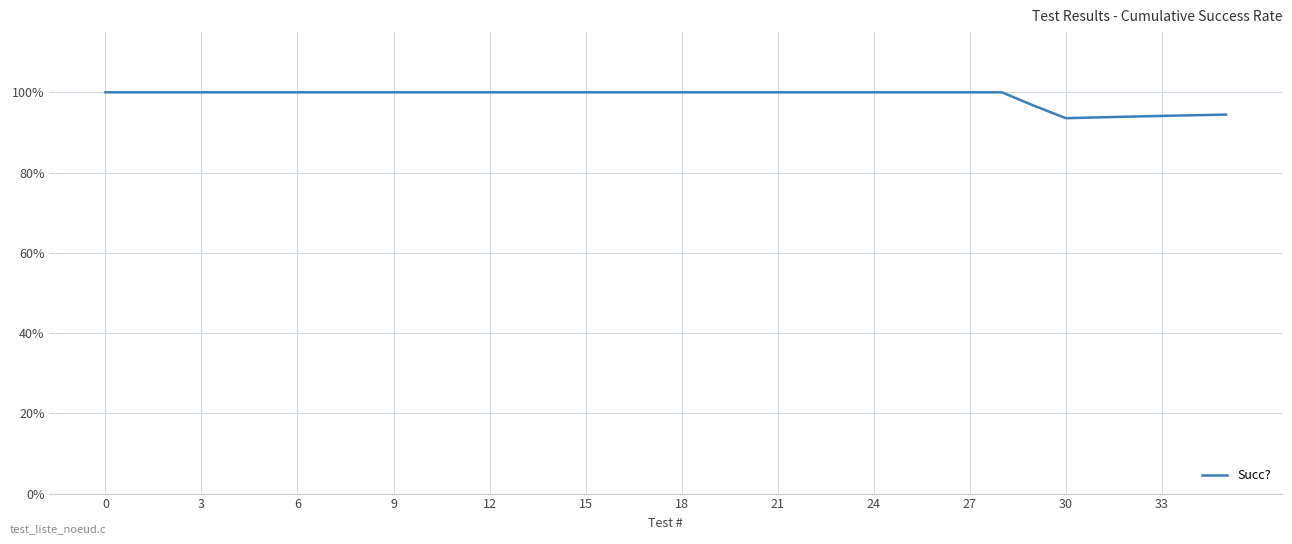

Does the chart display data point markers on the line(s)?

No